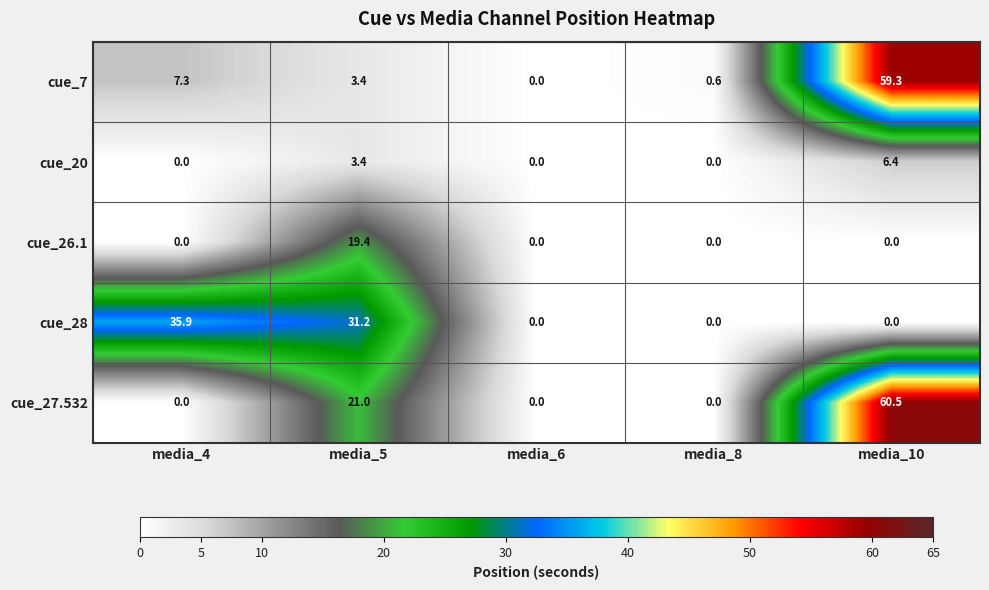

The cue_26.1 series shows 0.0 at media_10. True or false?

True